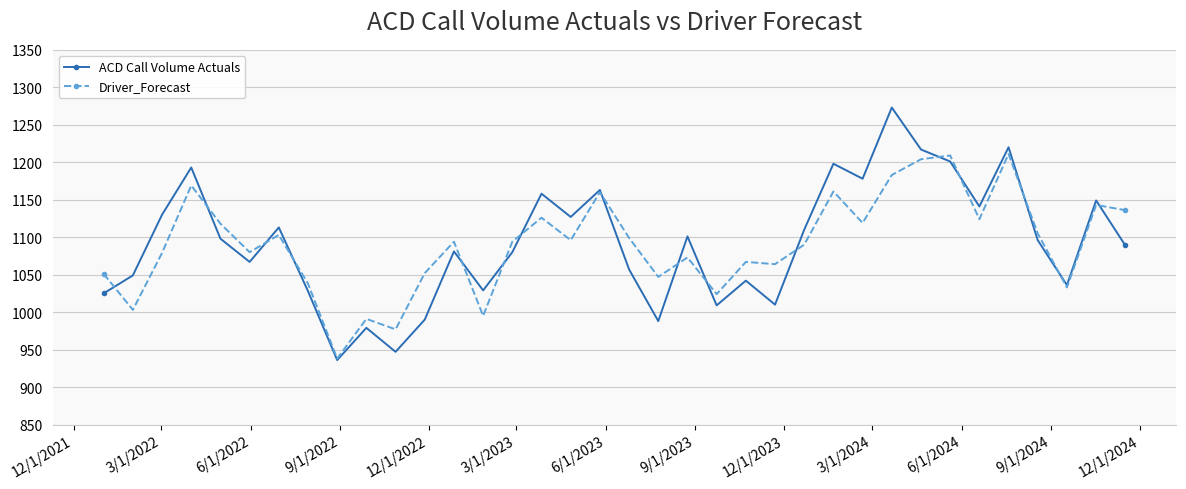

What is the minimum value for Driver_Forecast?

938